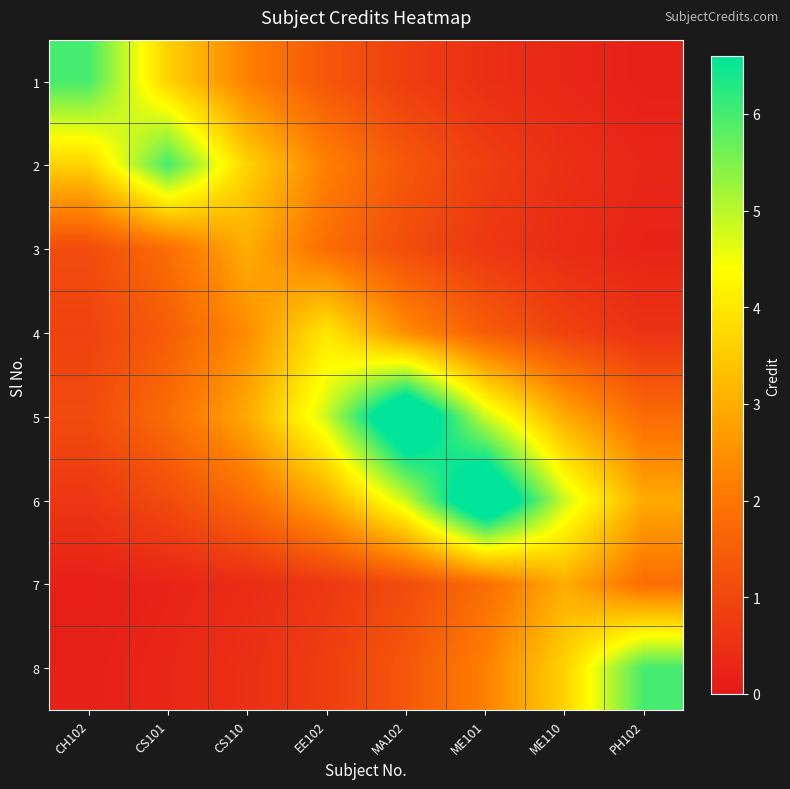

What is the difference between the highest and lowest values at EE102?

4.2